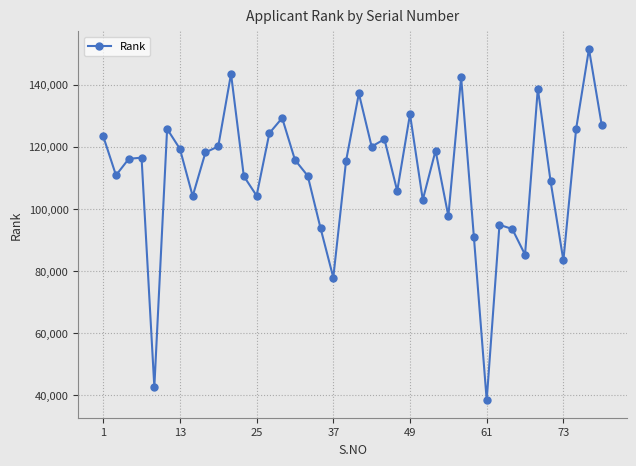

True or false: there are more than 2 points higher than both neighbors.

True